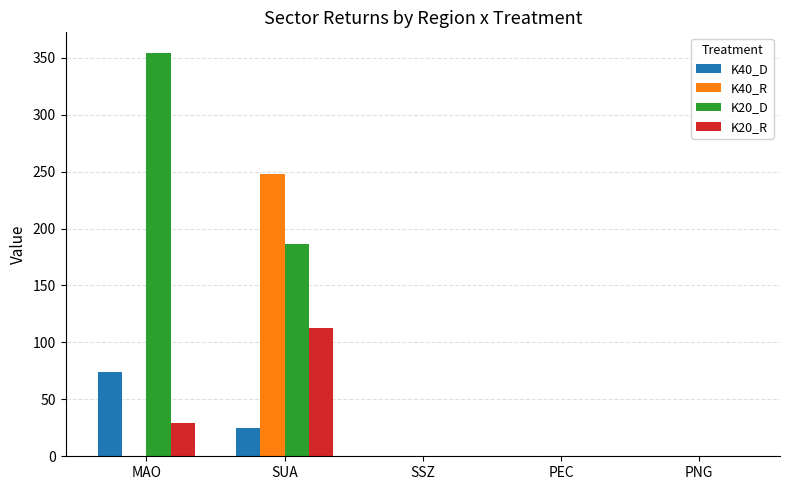

What is the maximum value for K20_R?

113.0